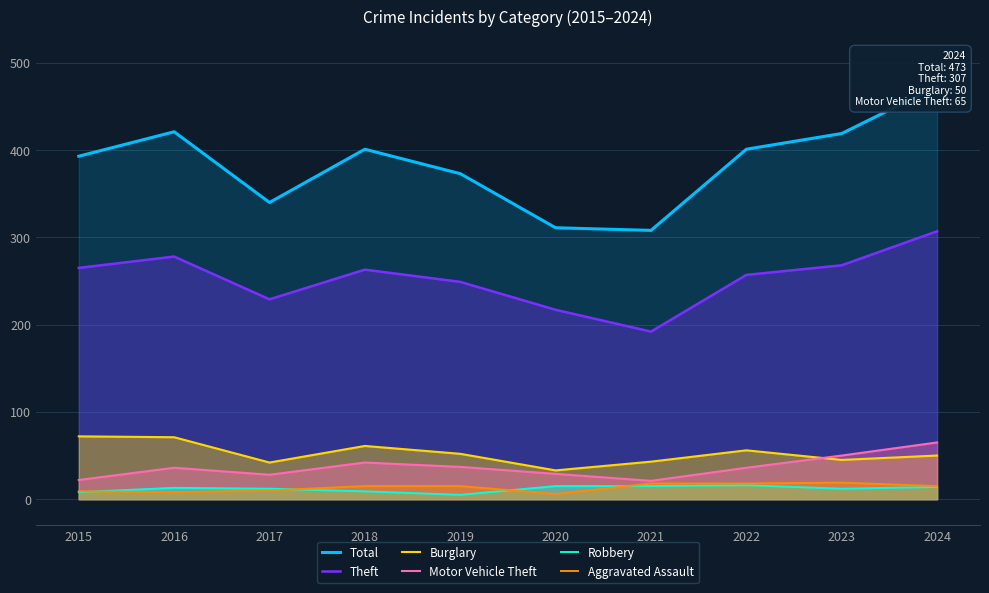

Is the value of Aggravated Assault at 2019 greater than the value of Robbery at 2024?

Yes